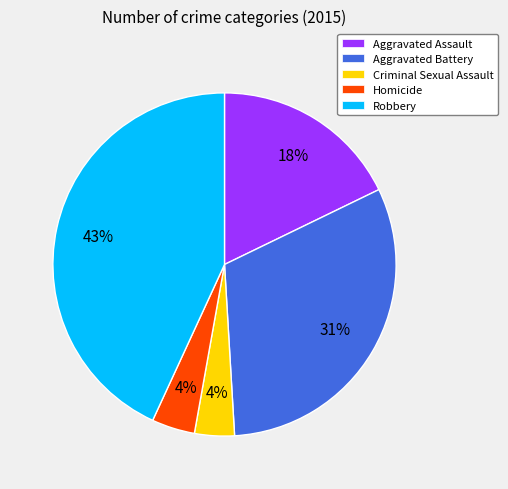

Count the number of slices in the pie.

5